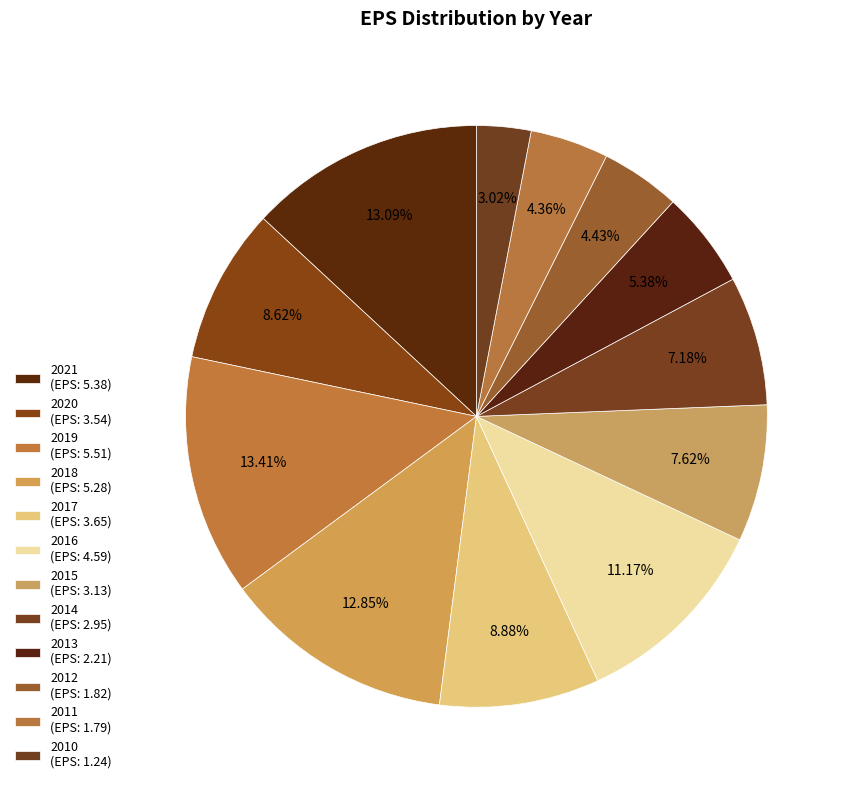

The 2016 slice represents 24% of the pie. True or false?

False